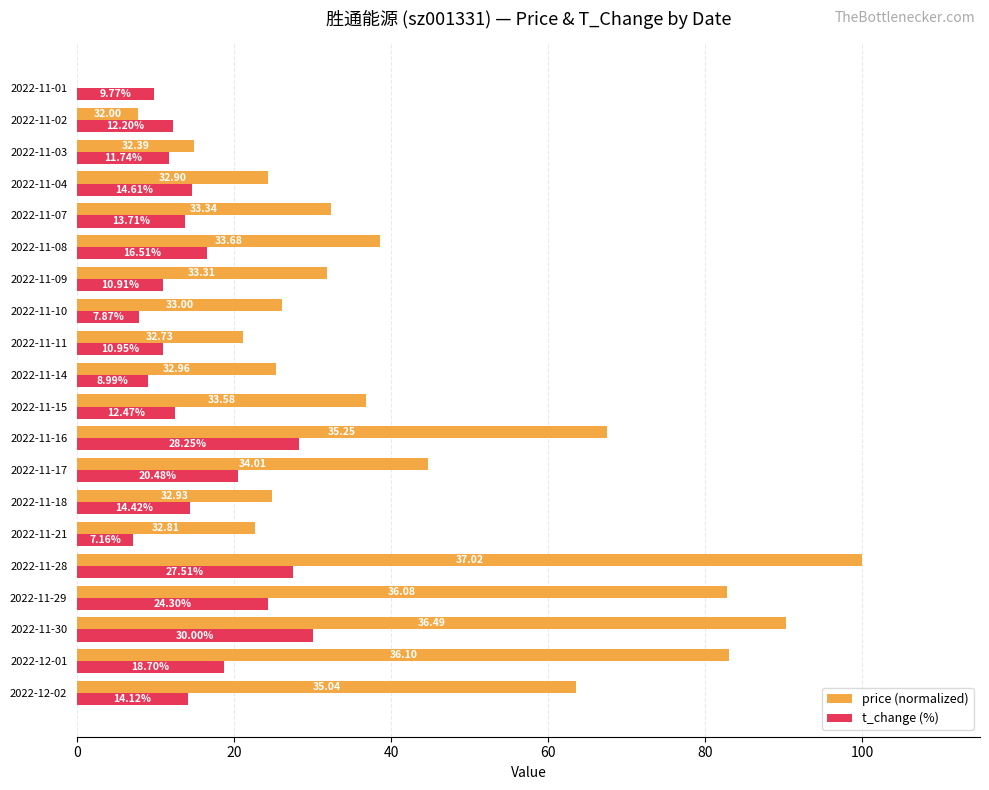

Which series changed the most between 2022-11-29 and 2022-11-21?

price (normalized)